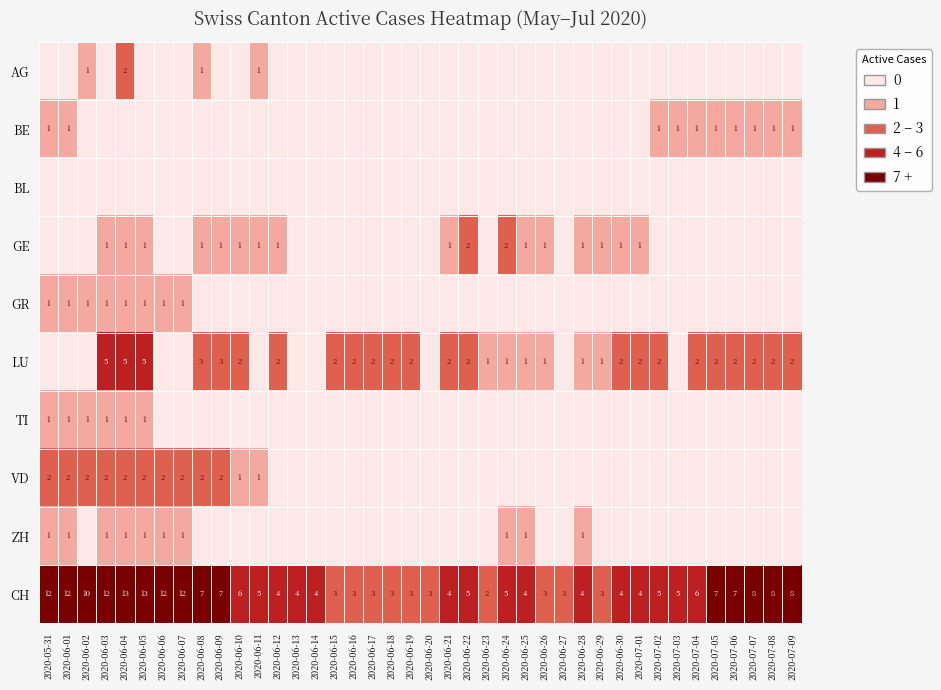

True or false: LU has a value of 2 at 2020-07-02.

True